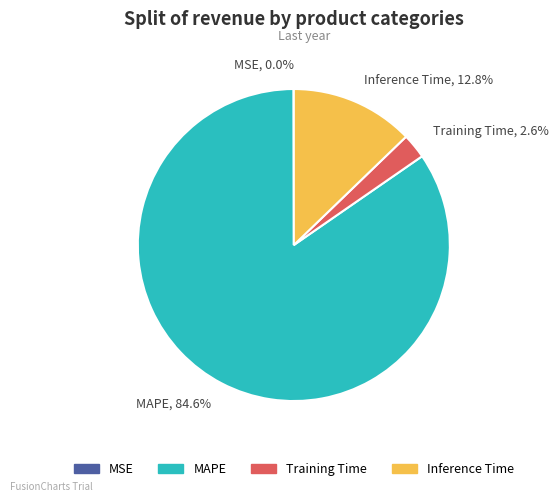

Is there any slice that represents more than half of the pie?

Yes